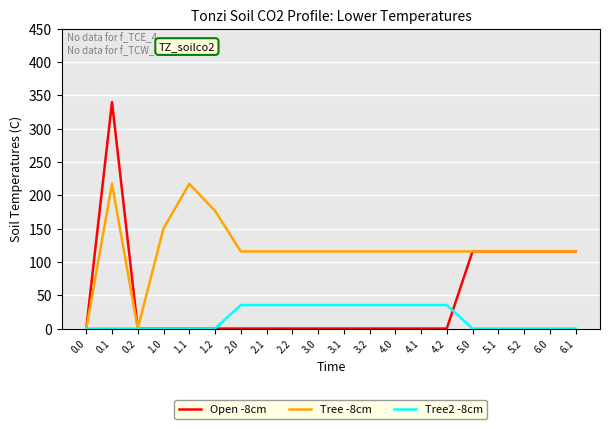

How many lines are shown in the chart?

3